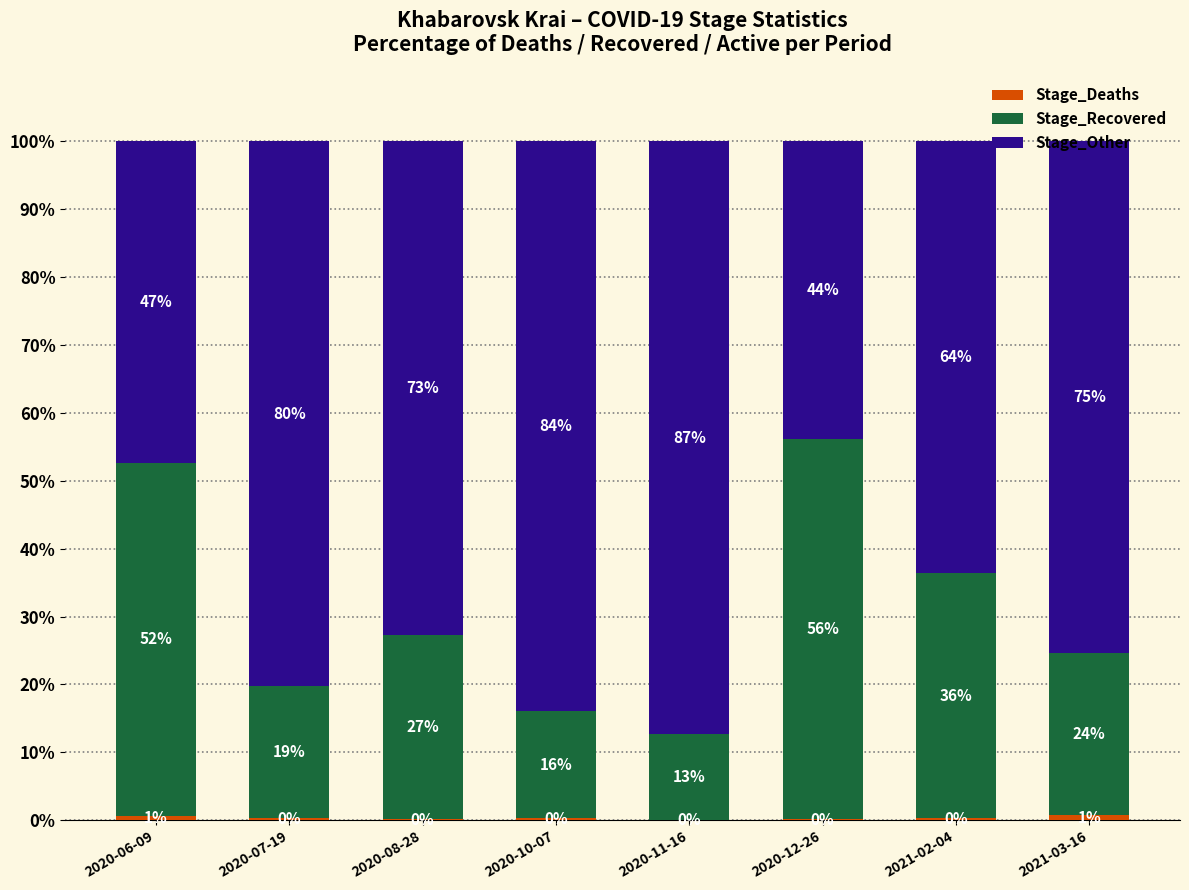

What is the total value across all series at 2020-10-07?

100.0